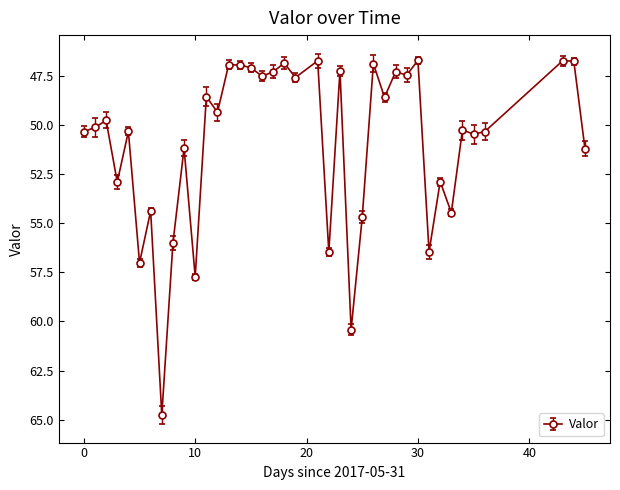

What is the average value?

50.9